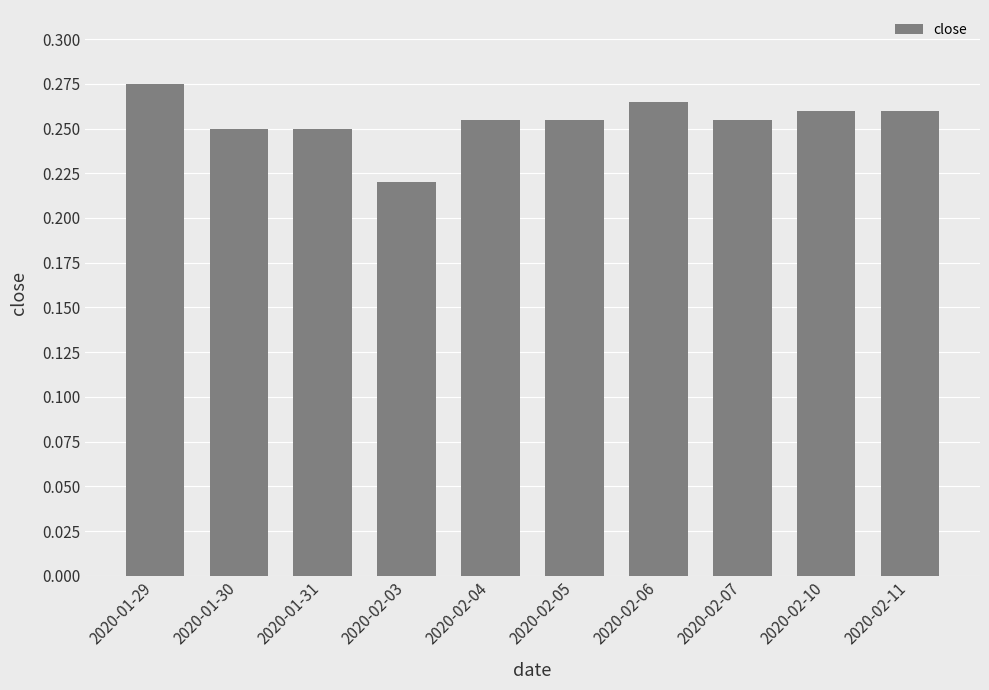

What is the sum of the values at 2020-01-29 and 2020-01-31?

0.5